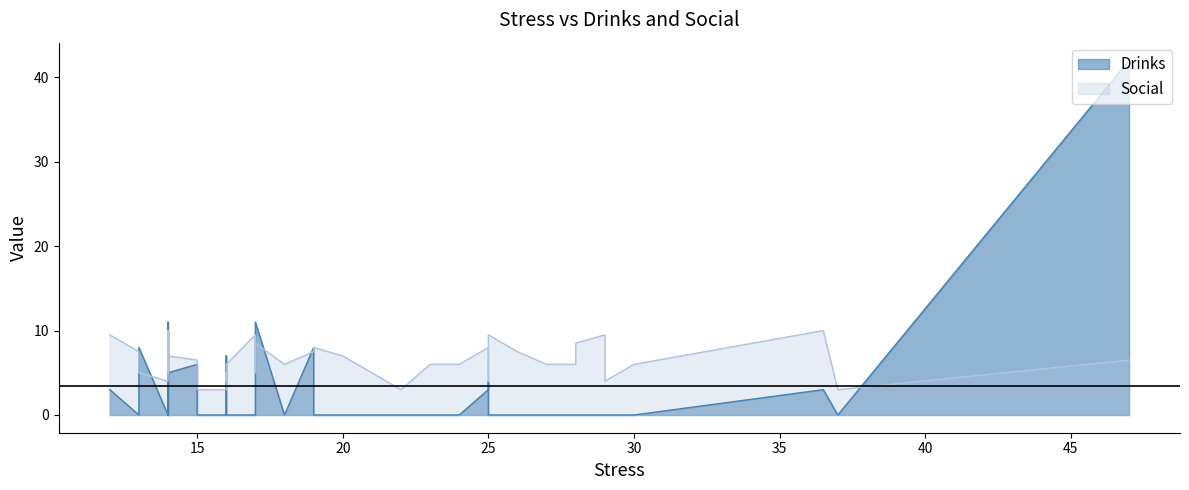

What are all the series names shown in the legend?

Drinks, Social